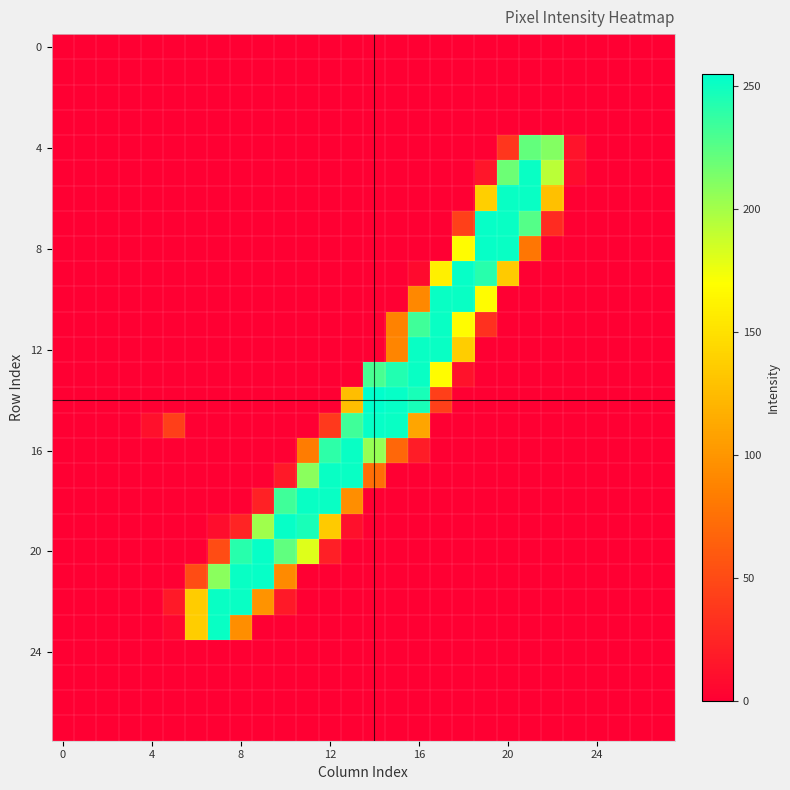

What is the maximum value shown in the chart?

255